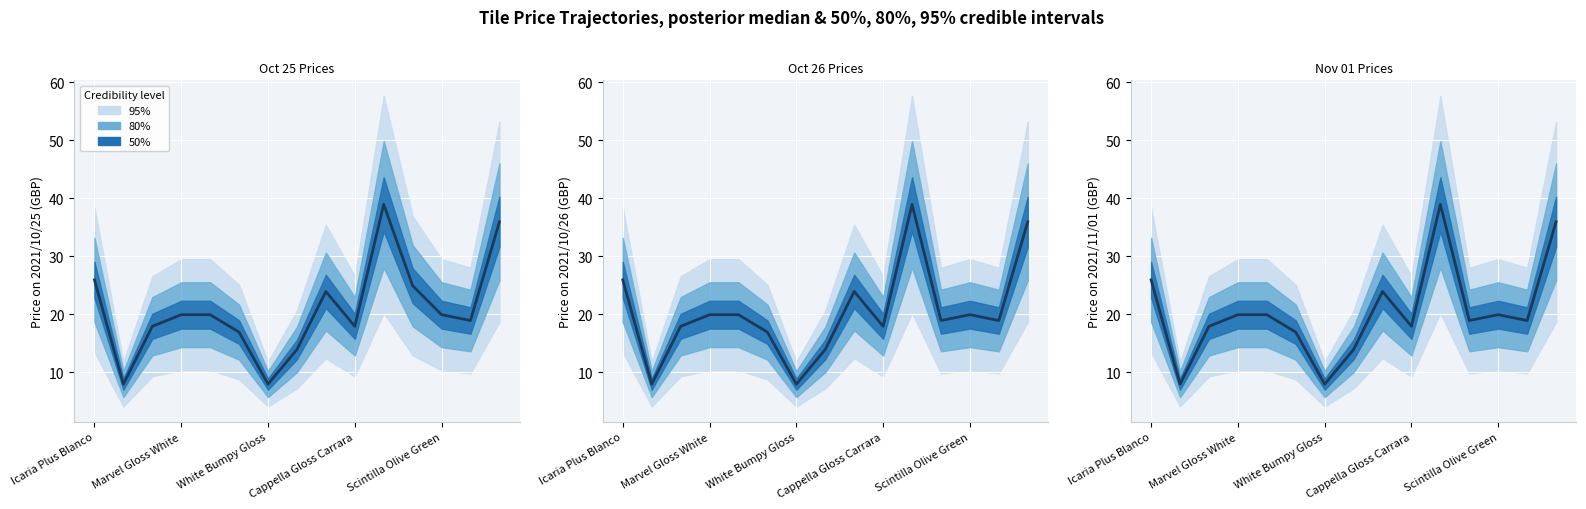

Where does the data first go above 18?

Icaria Plus Blanco